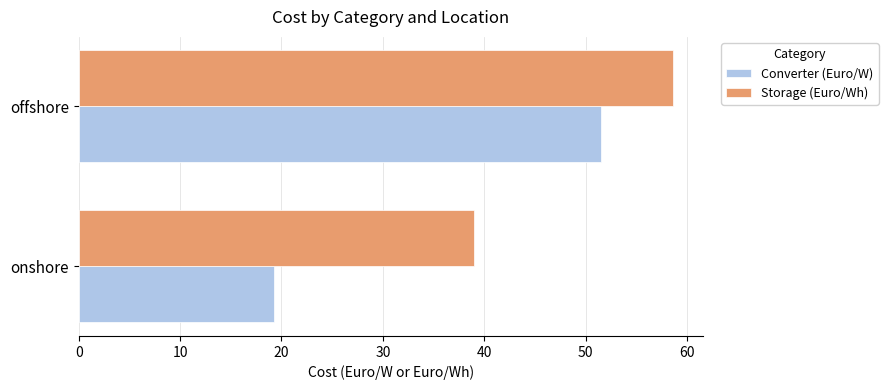

Which series has the largest range (max minus min)?

Converter (Euro/W)